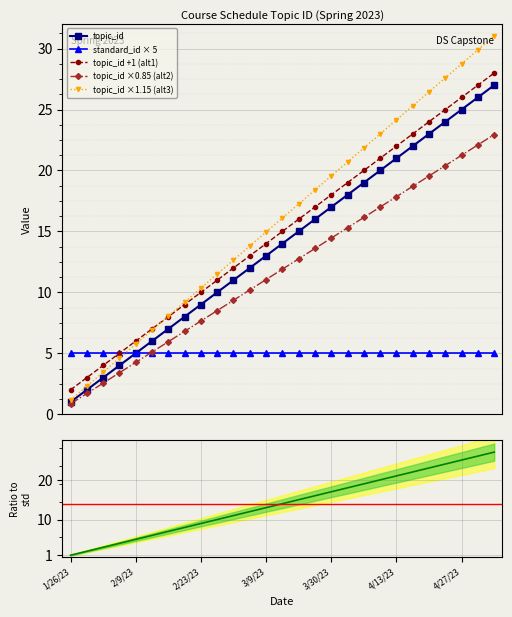

True or false: topic_id +1 (alt1) and topic_id ×0.85 (alt2) cross at least once.

False